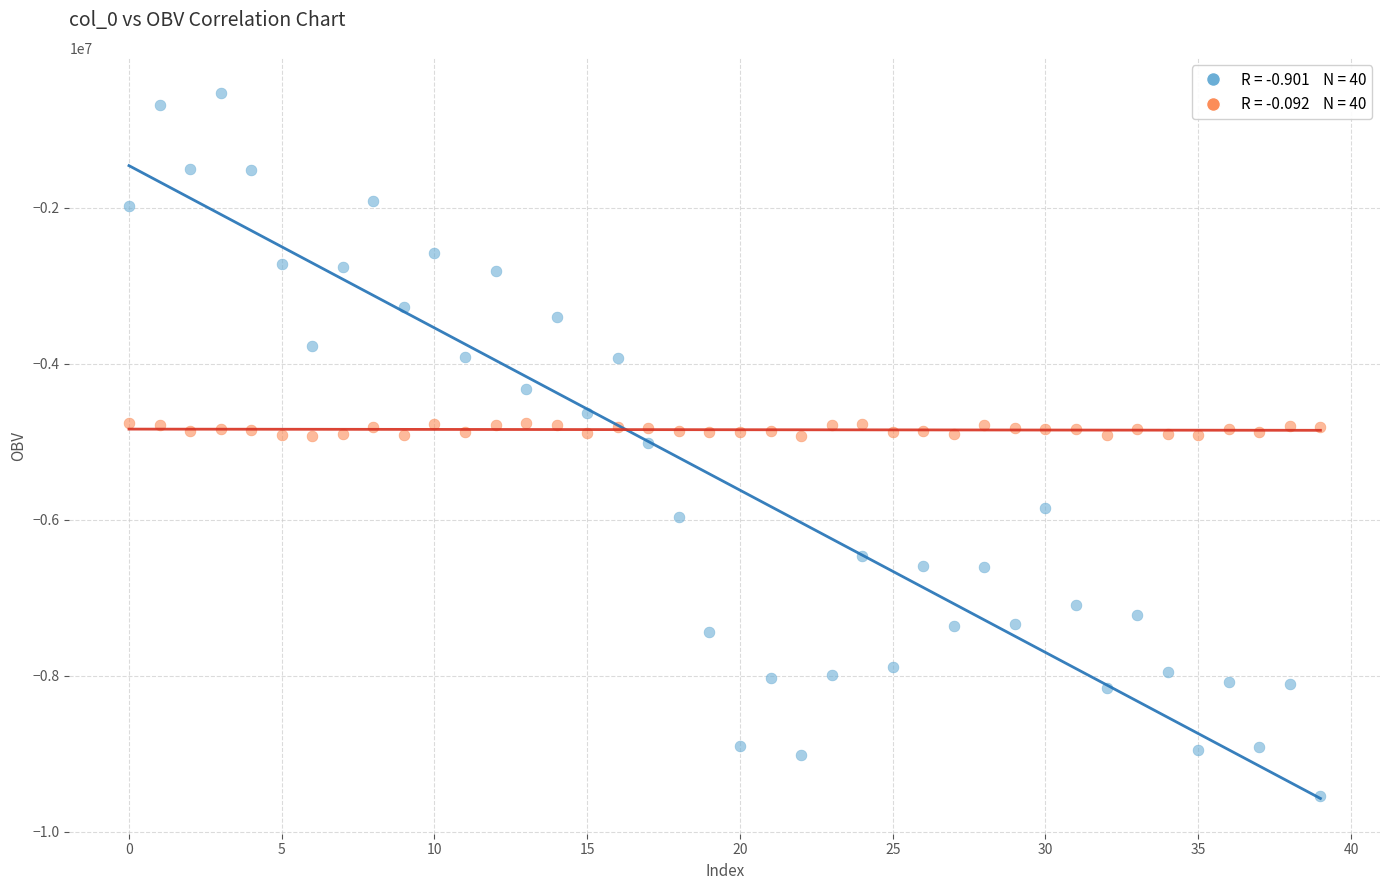

Across all data points, what is the range of Y values (max minus min)?

9008616.0